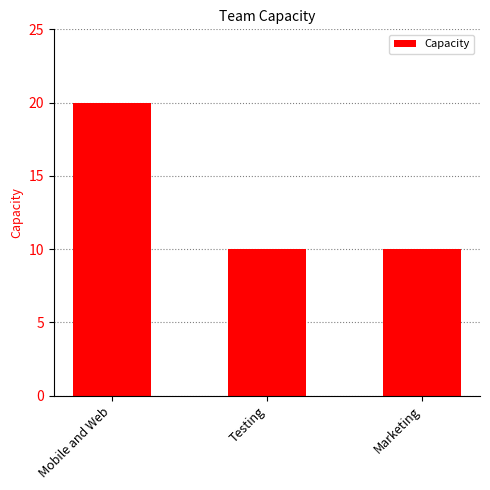

Reading left to right, list all the values displayed in this chart.

20	10	10